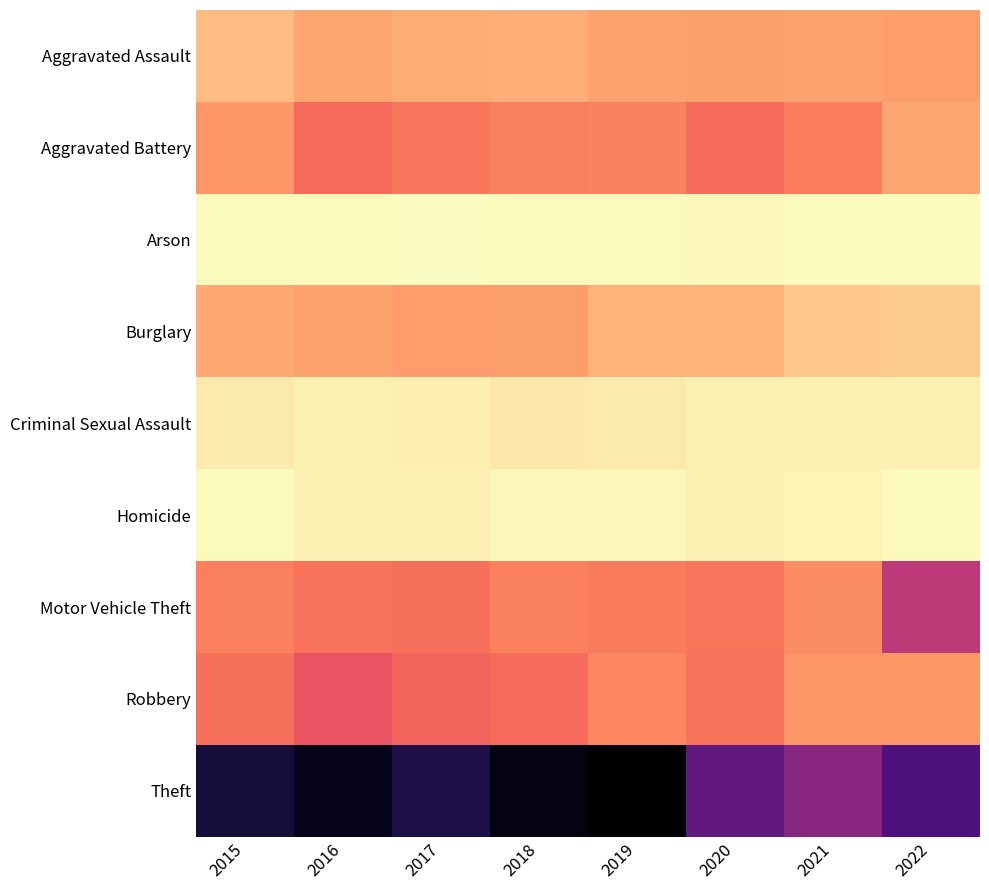

At how many categories does at least one series exceed 484?

8